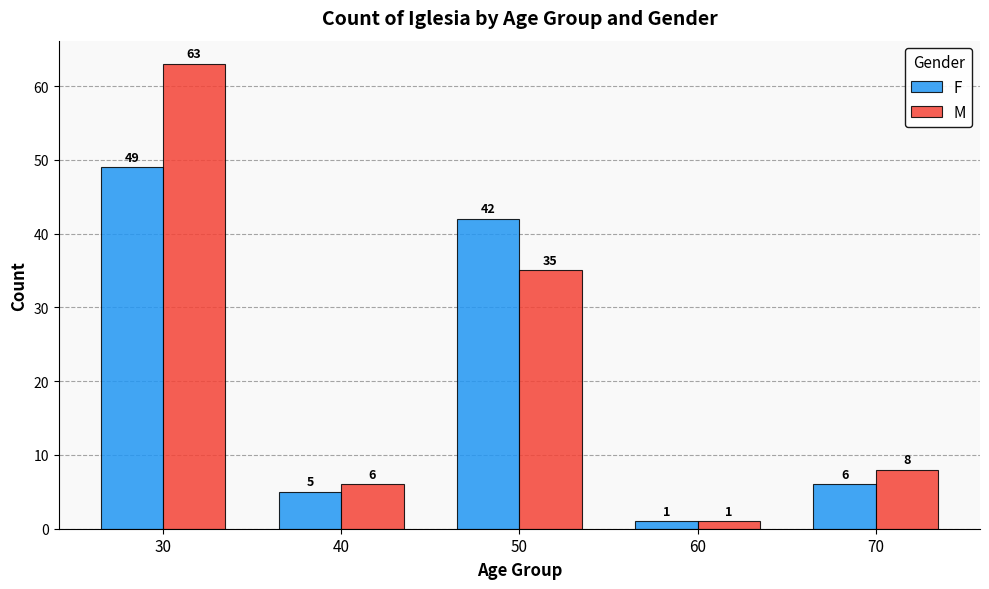

What is the difference between the second highest and minimum values in the M series?

34